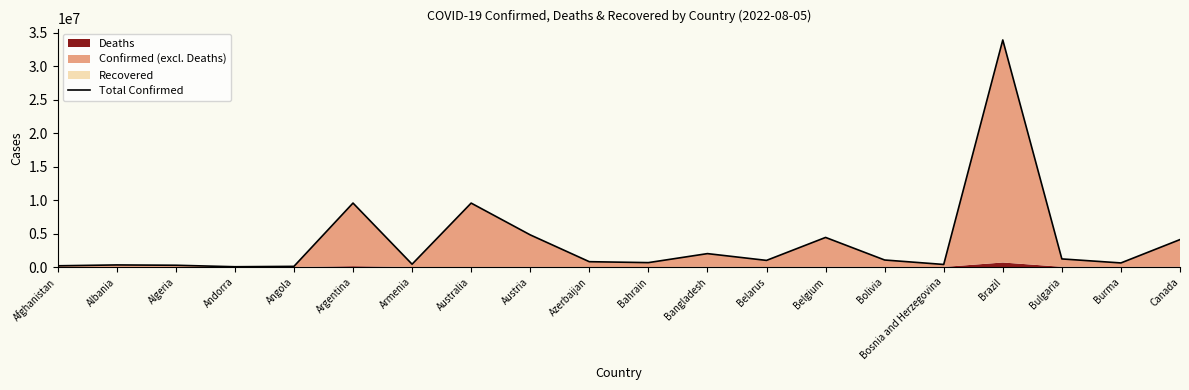

Is it true that the value at Angola is 54440?

False